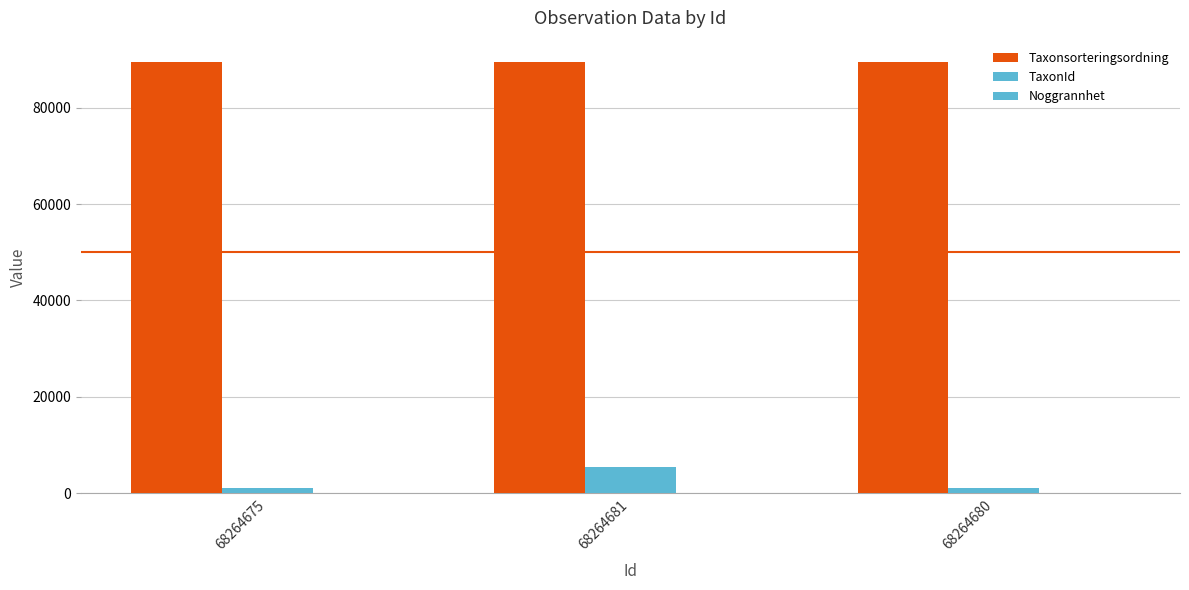

What is the spread (max minus min) of values at 68264681?

89400